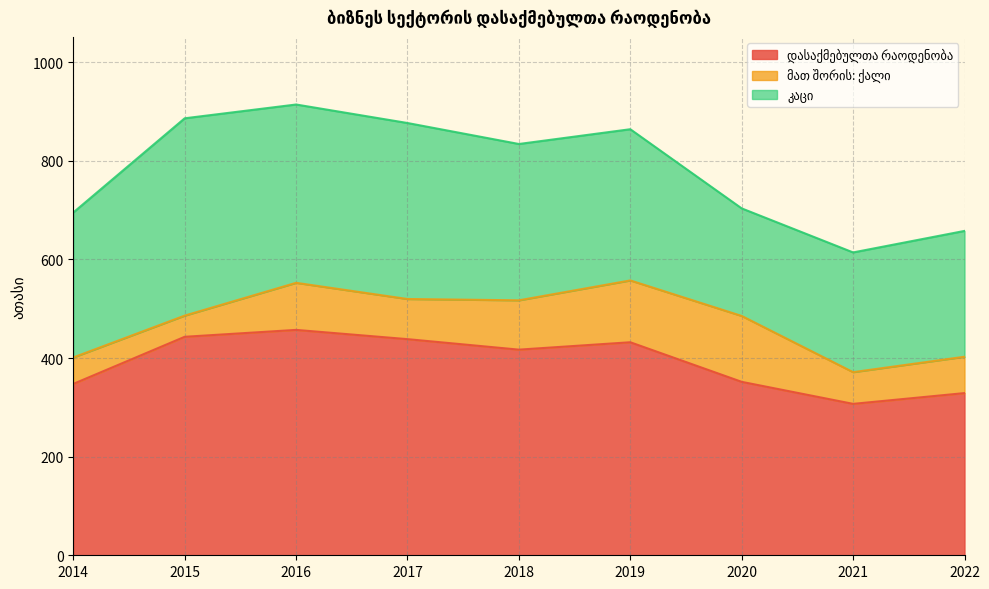

Does the chart have visible grid lines?

Yes